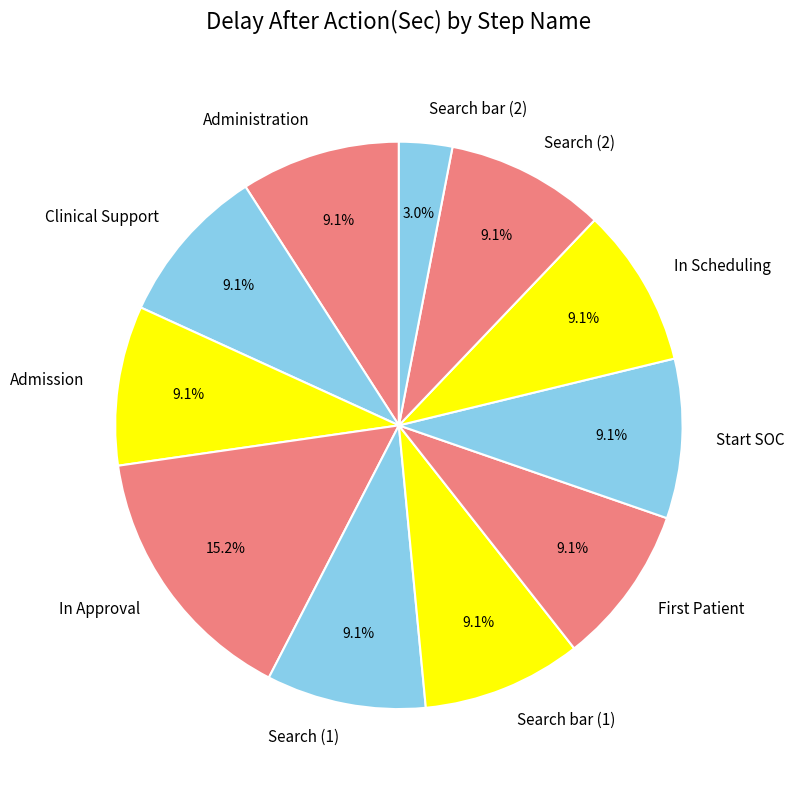

Does any single category account for the majority?

No